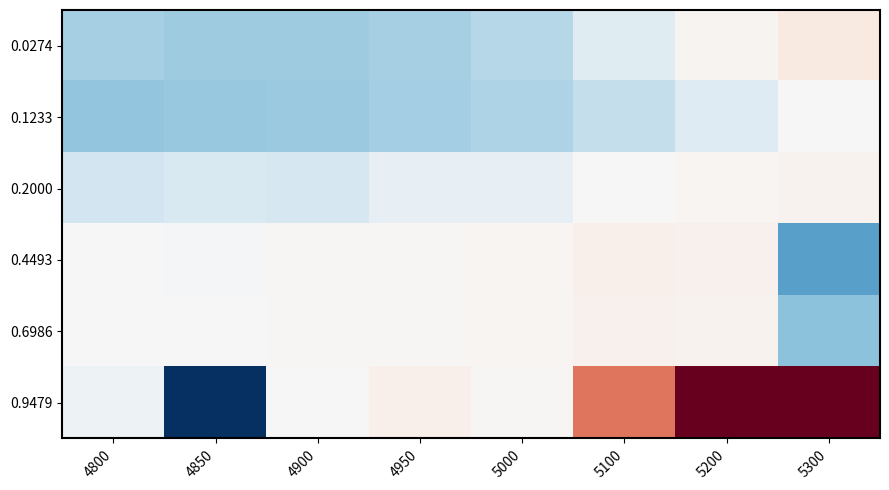

Reading left to right, what are all the values shown in this chart?

0.0274: 4800=0.2	4850=0.2	4900=0.2	4950=0.2	5000=0.2	5100=0.3	5200=0.3	5300=0.3
0.1233: 4800=0.2	4850=0.2	4900=0.2	4950=0.2	5000=0.2	5100=0.2	5200=0.3	5300=0.3
0.2000: 4800=0.3	4850=0.3	4900=0.3	4950=0.3	5000=0.3	5100=0.3	5200=0.3	5300=0.3
0.4493: 4800=0.3	4850=0.3	4900=0.3	4950=0.3	5000=0.3	5100=0.3	5200=0.3	5300=0.2
0.6986: 4800=0.3	4850=0.3	4900=0.3	4950=0.3	5000=0.3	5100=0.3	5200=0.3	5300=0.2
0.9479: 4800=0.3	4850=0.2	4900=0.3	4950=0.3	5000=0.3	5100=0.7	5200=1.0	5300=1.0